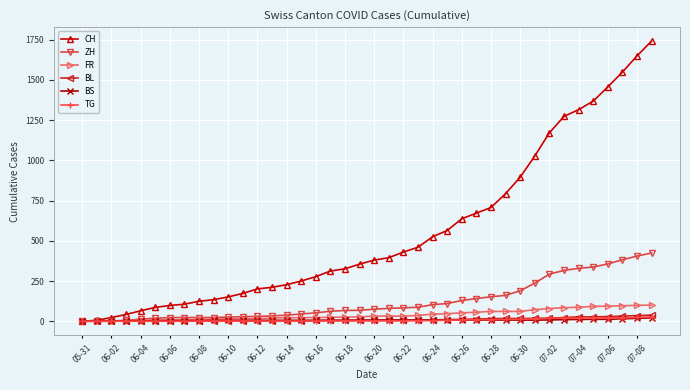

At how many categories does at least one series exceed 482?

16